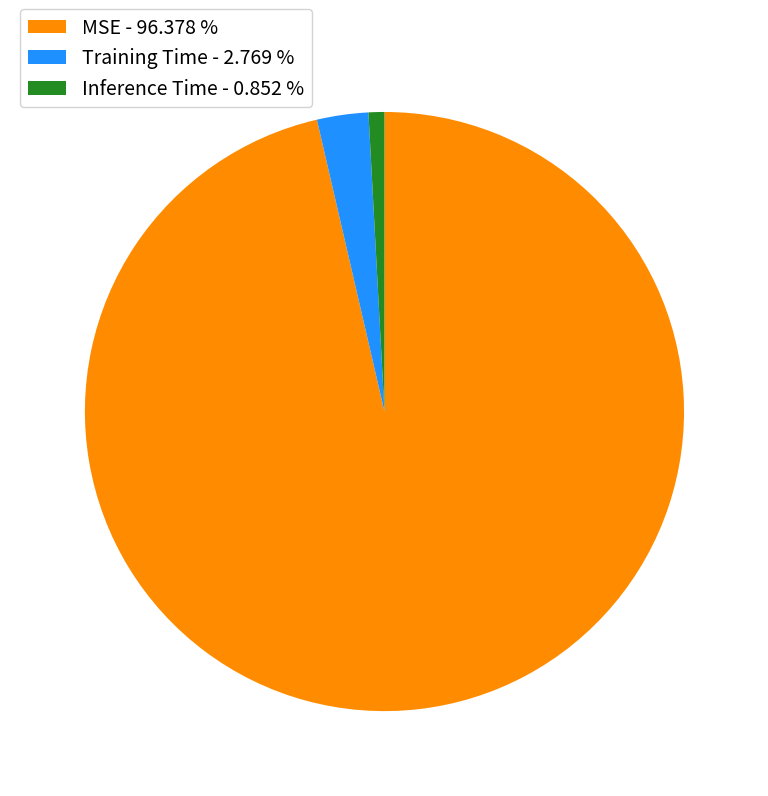

Which has a higher value, Training Time - 2.769 % or Inference Time - 0.852 %?

Training Time - 2.769 %